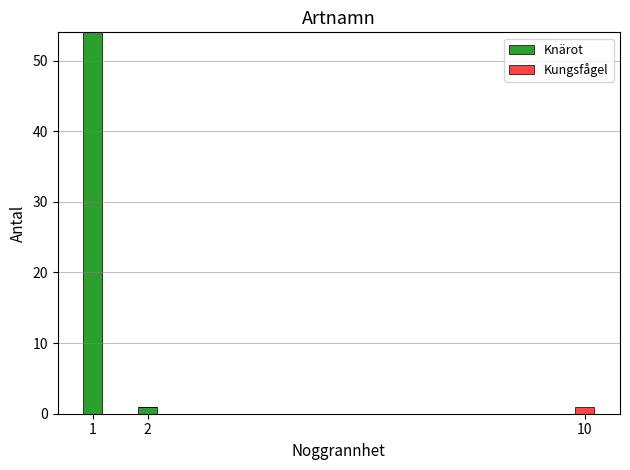

What is the sum of all Knärot values?

55